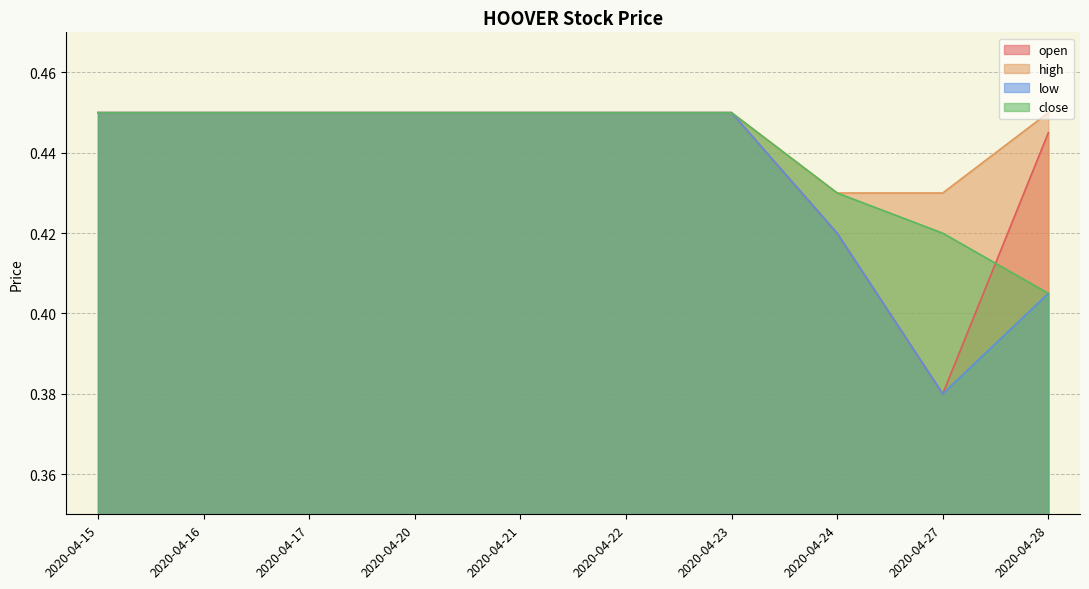

What is the approximate value of close at 2020-04-21?

0.5